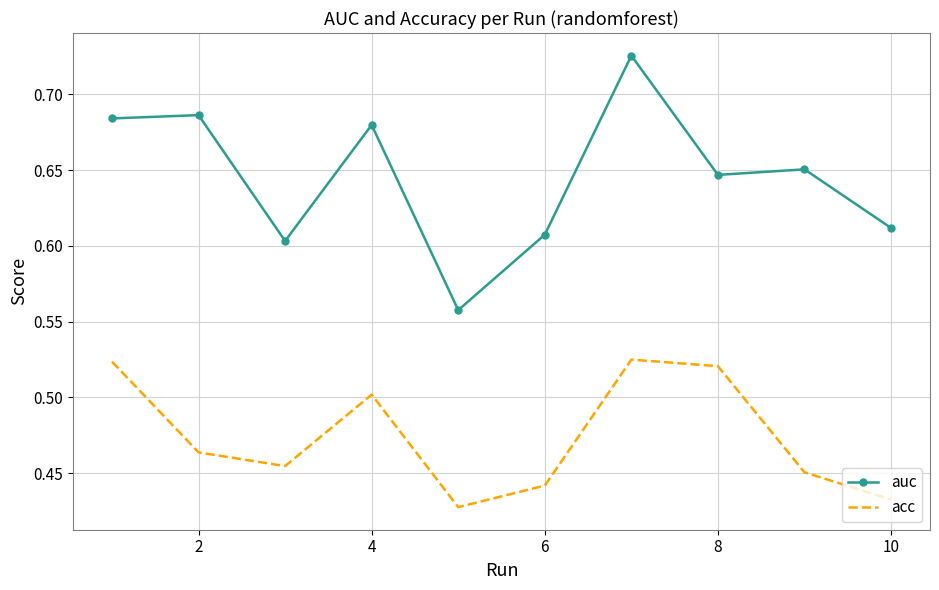

Which series has the largest total across all categories?

auc